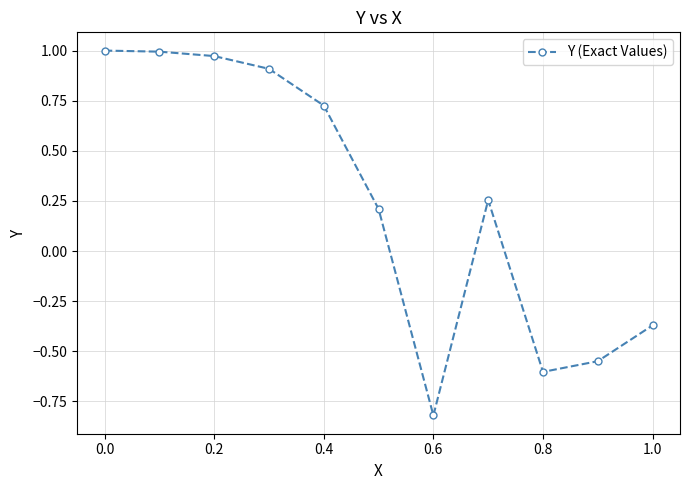

How many positive values are there?

7